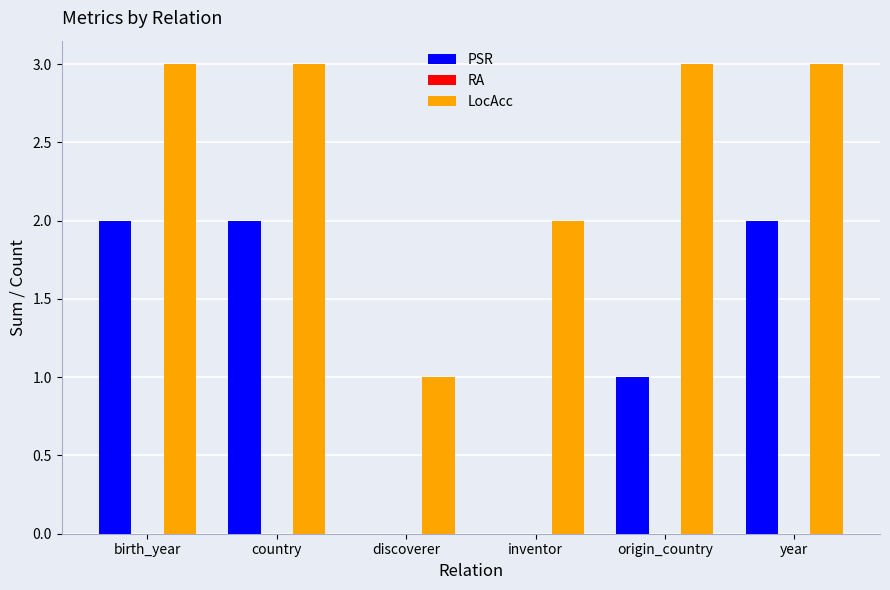

Which series has the largest total across all categories?

LocAcc